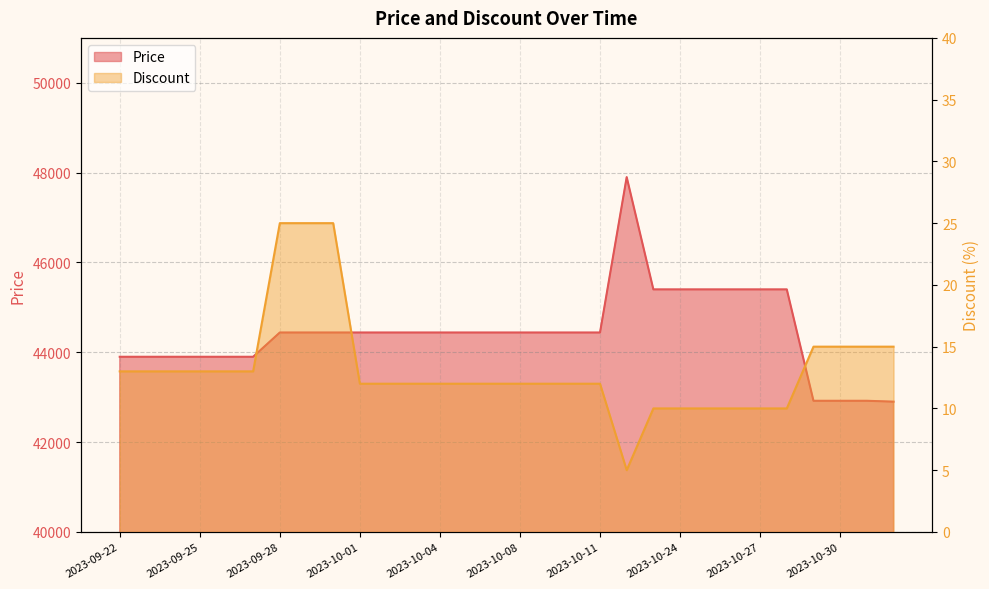

List the series in order of their peak value, lowest first.

Discount, Price